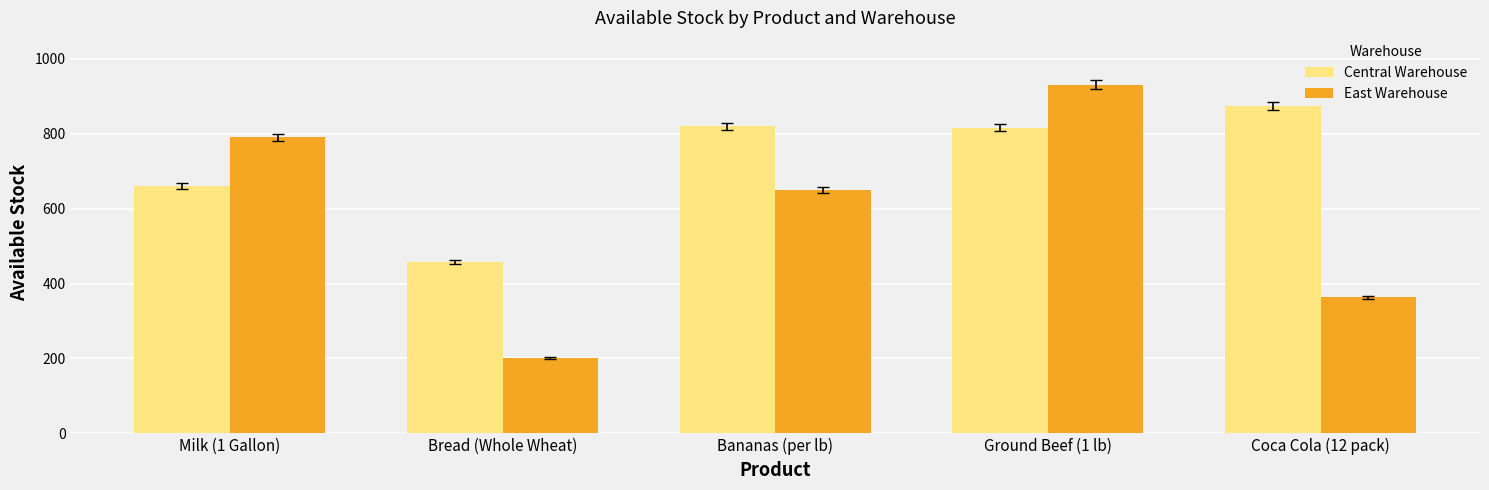

True or false: Central Warehouse has a value of 335 at Bananas (per lb).

False